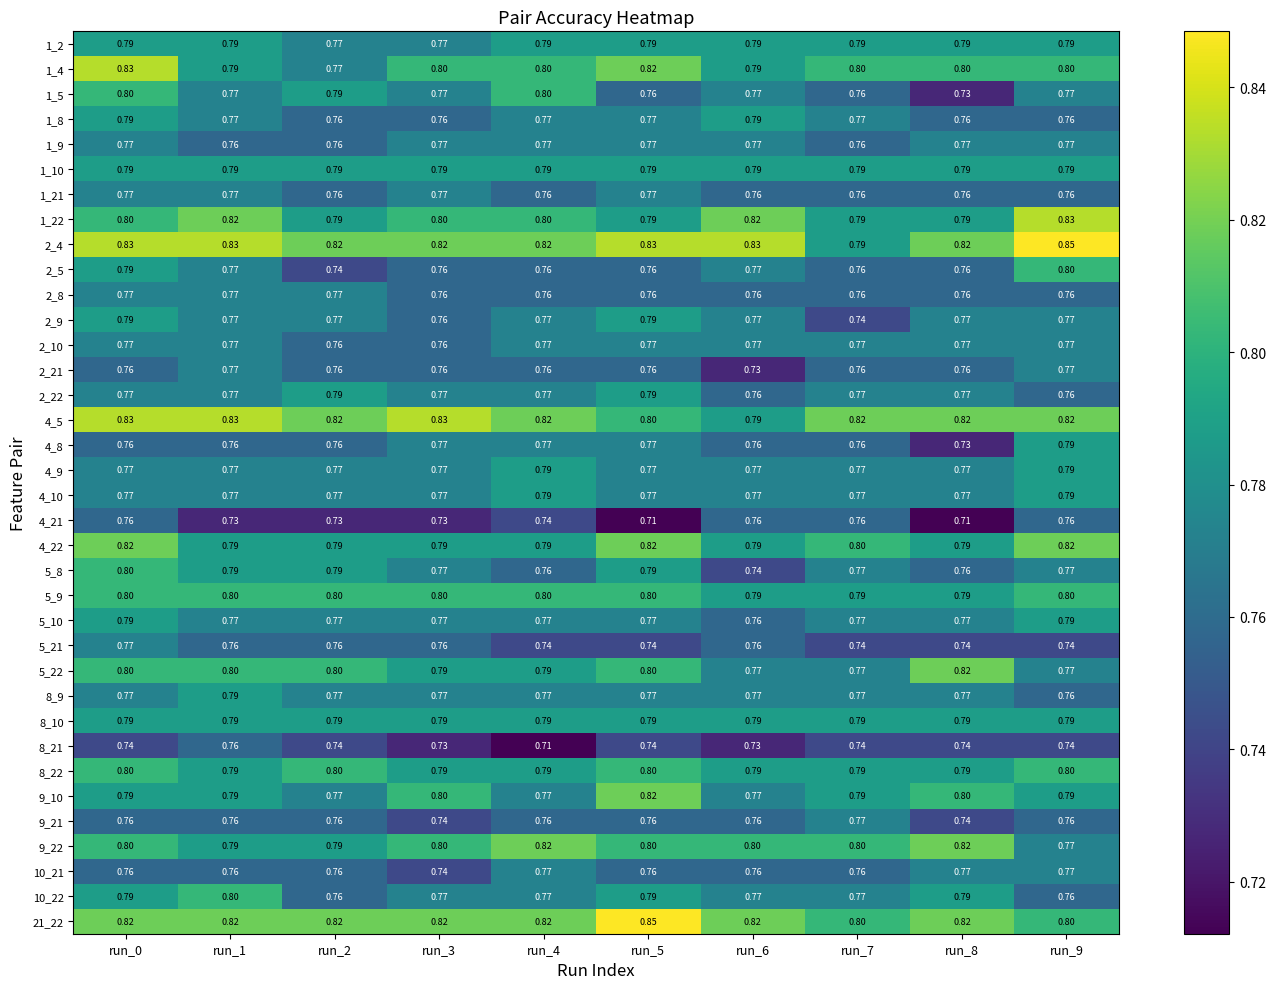

Is the value of 4_21 at run_1 greater than the value of 2_8 at run_2?

No